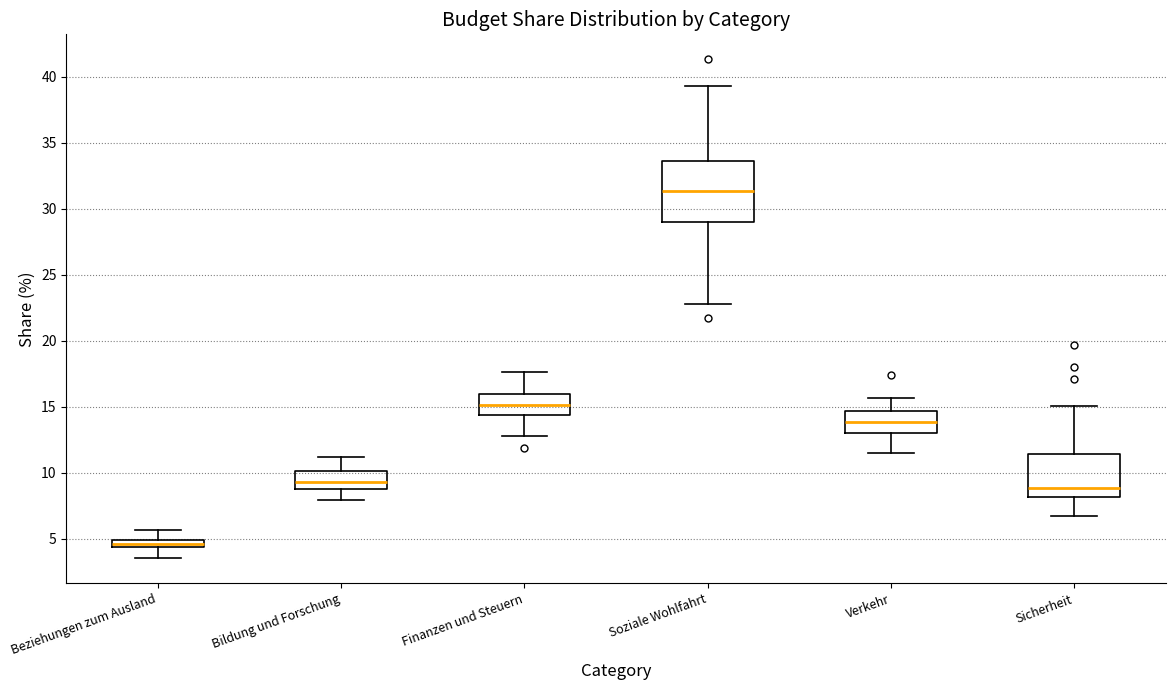

Which box has the highest median line?

Soziale Wohlfahrt